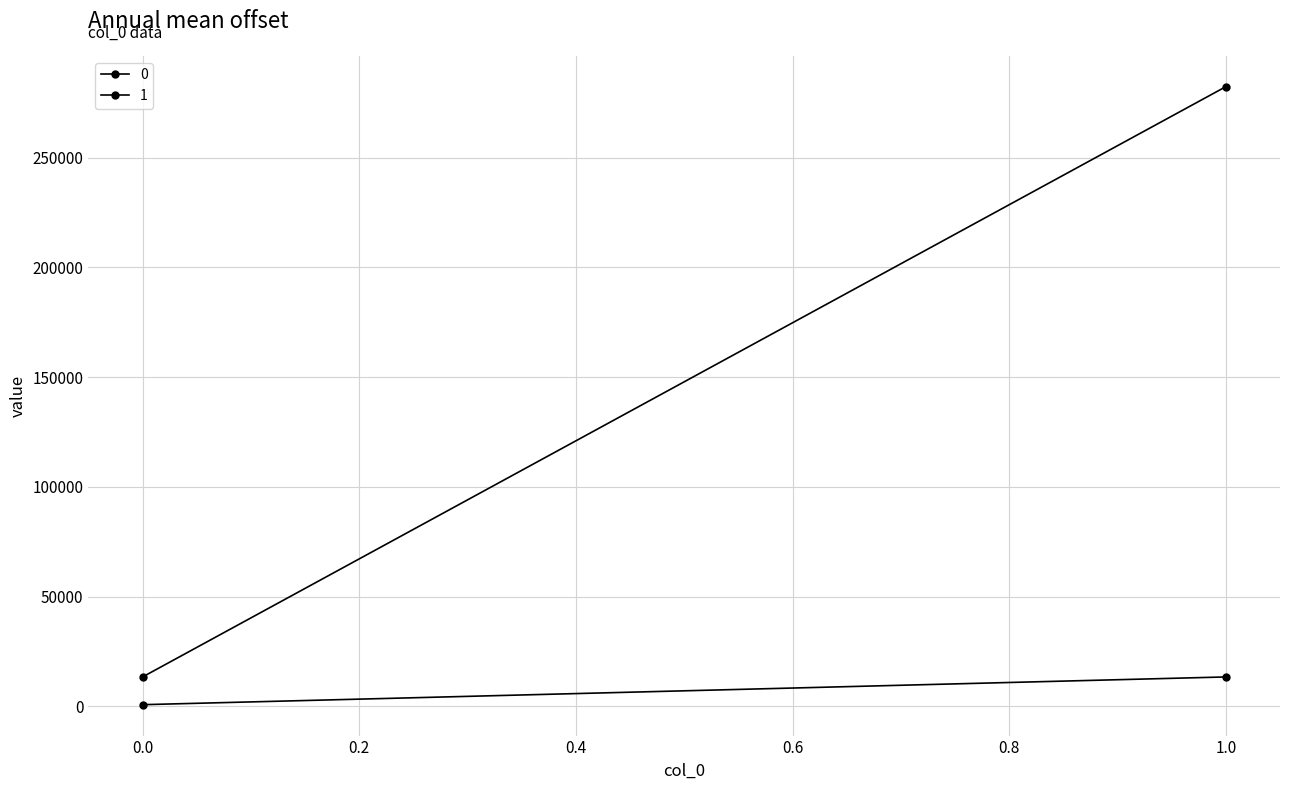

What is the highest value of the 0 series?

13415.5